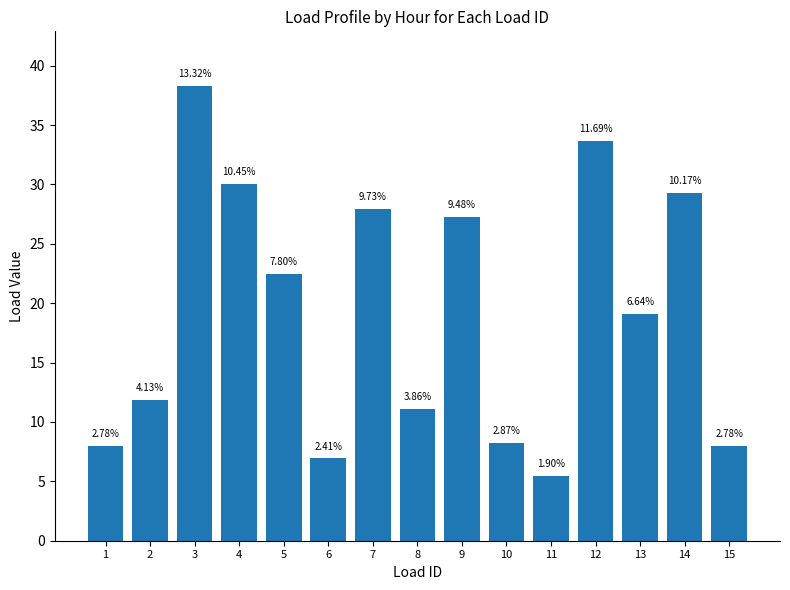

How many bars are there in total?

15